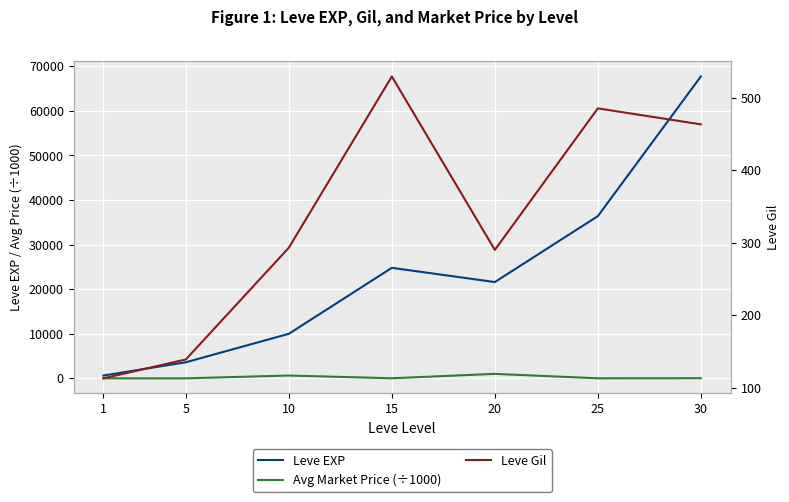

What value does the Avg Market Price (÷1000) series have at 20?

1002.0